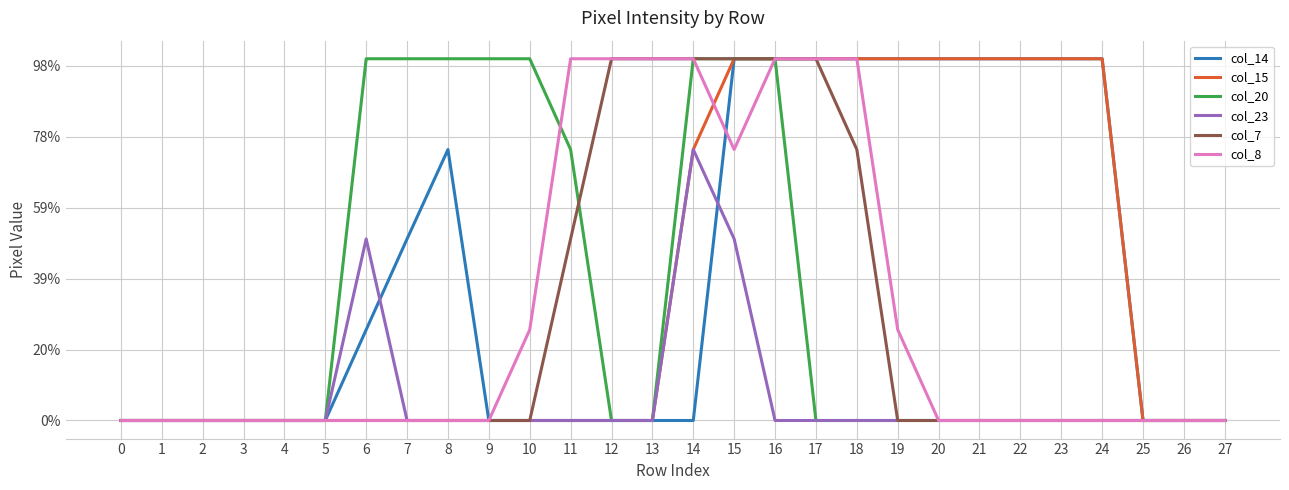

At which label does col_15 reach its peak?

15